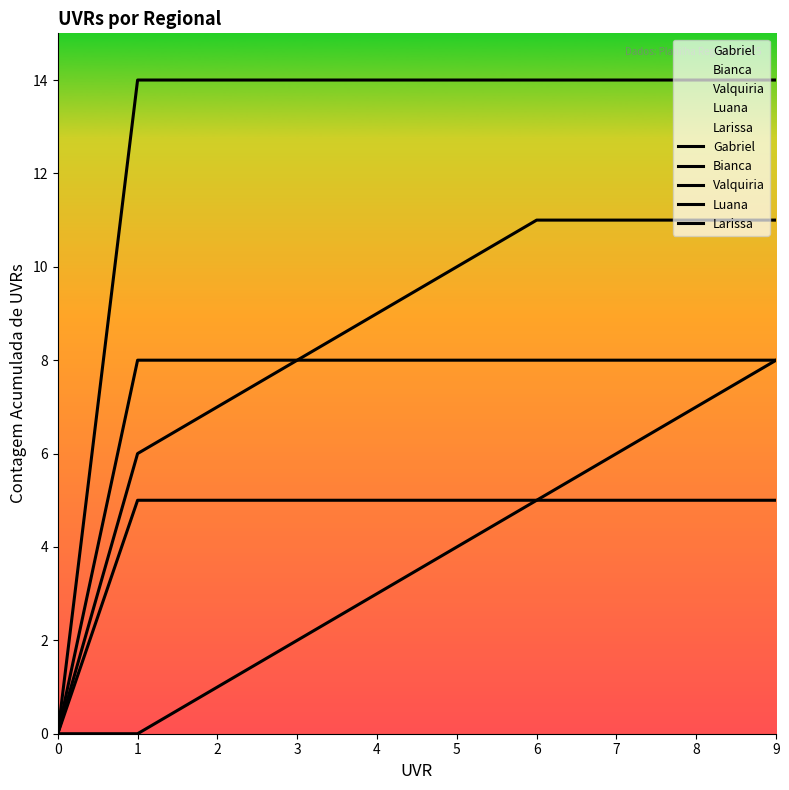

How many lines are shown in the chart?

5